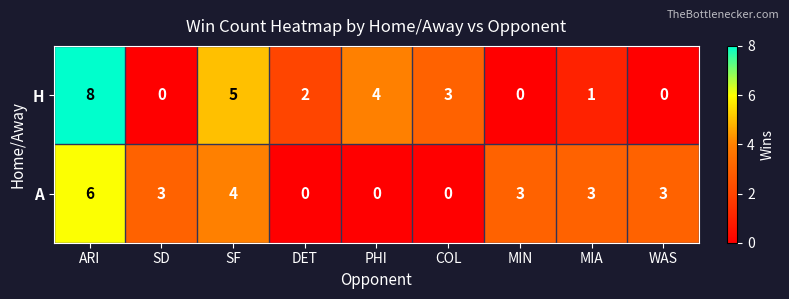

Which series has the largest range (max minus min)?

H